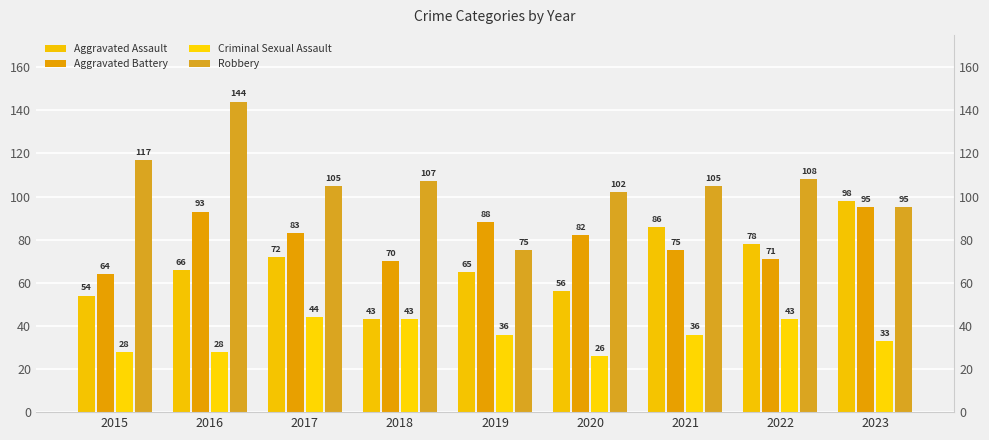

Reading left to right, list all the values displayed in this chart.

Aggravated Assault: 2015=54	2016=66	2017=72	2018=43	2019=65	2020=56	2021=86	2022=78	2023=98
Aggravated Battery: 2015=64	2016=93	2017=83	2018=70	2019=88	2020=82	2021=75	2022=71	2023=95
Criminal Sexual Assault: 2015=28	2016=28	2017=44	2018=43	2019=36	2020=26	2021=36	2022=43	2023=33
Robbery: 2015=117	2016=144	2017=105	2018=107	2019=75	2020=102	2021=105	2022=108	2023=95